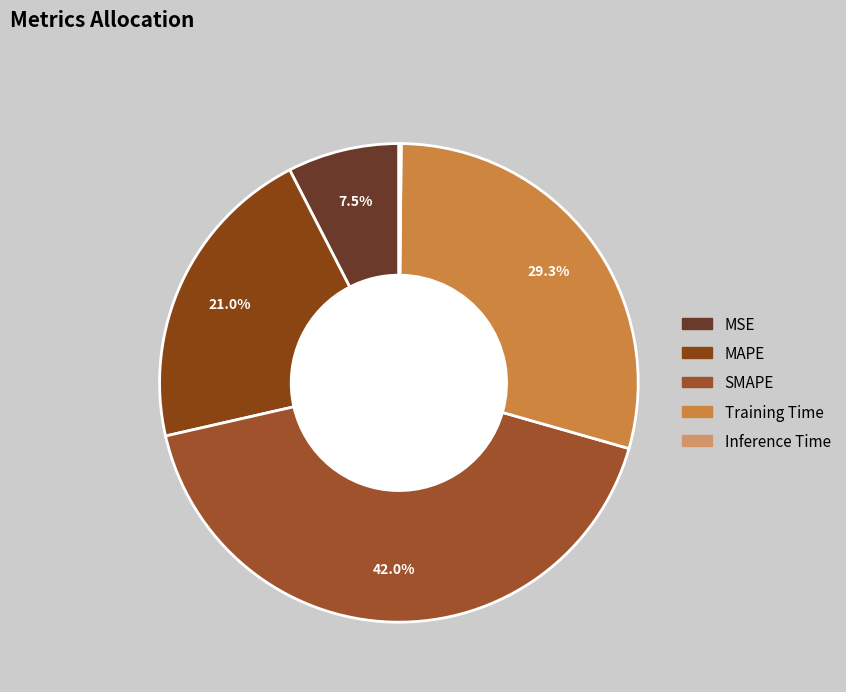

Is it true that SMAPE is 53% of the pie?

False